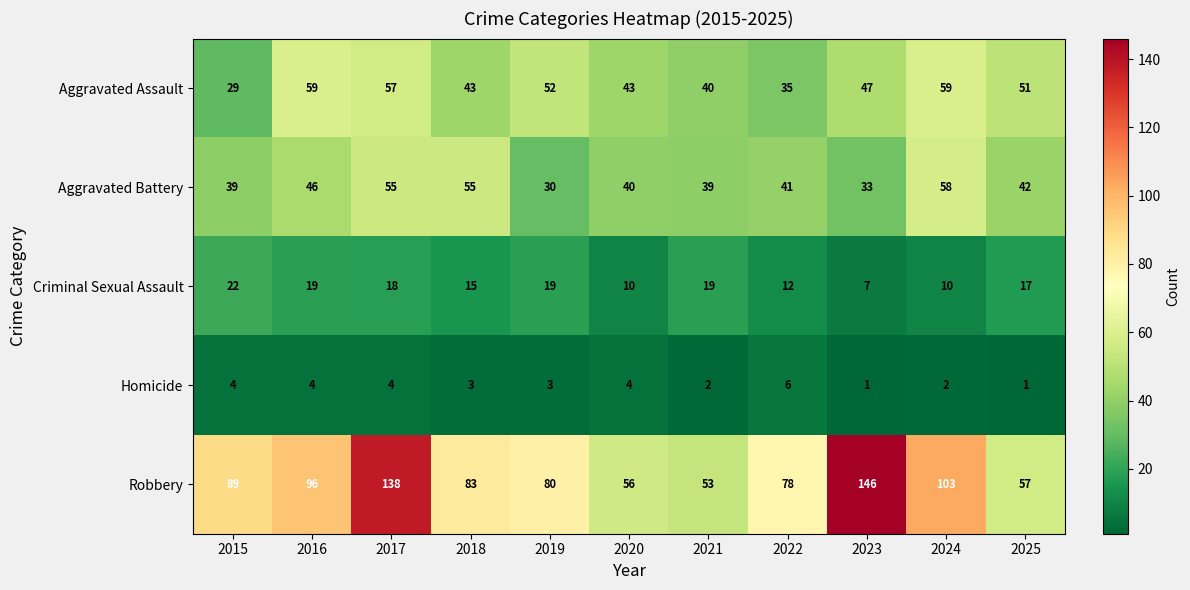

The Aggravated Battery series shows 41 at 2022. True or false?

True